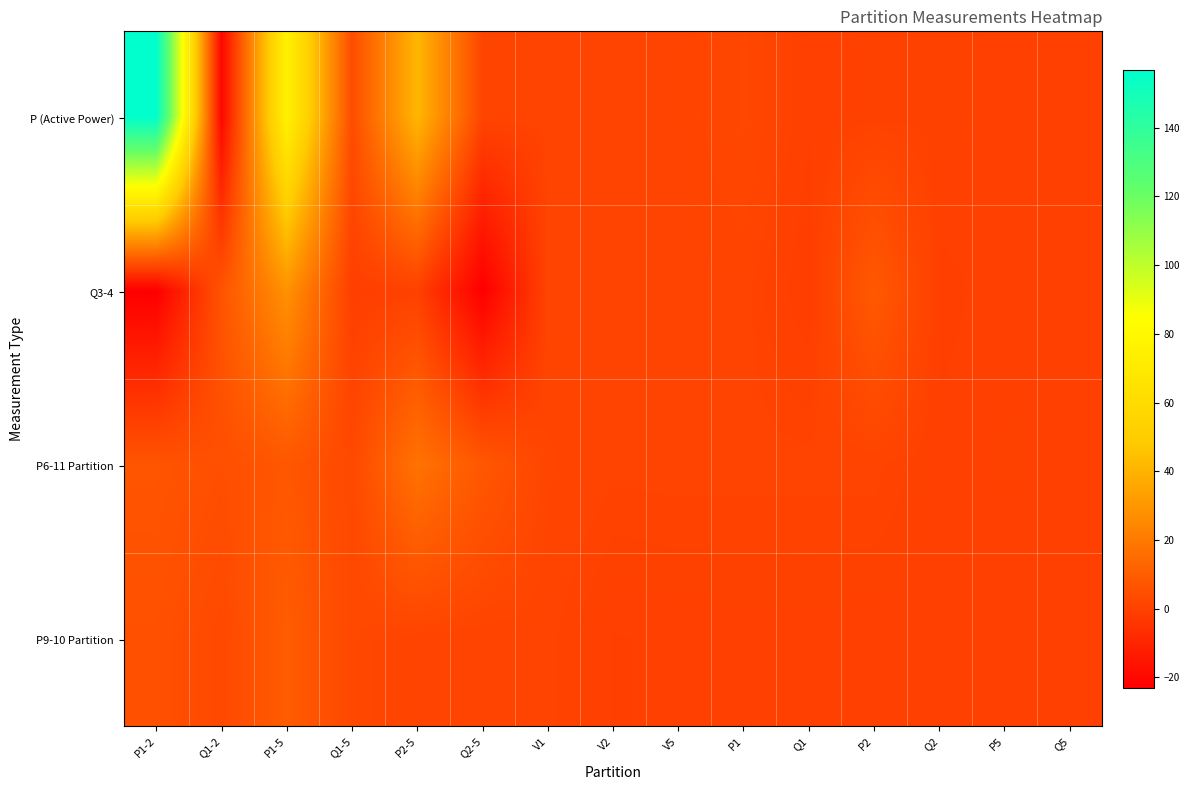

At which category does the chart reach its peak across all series?

P1-2